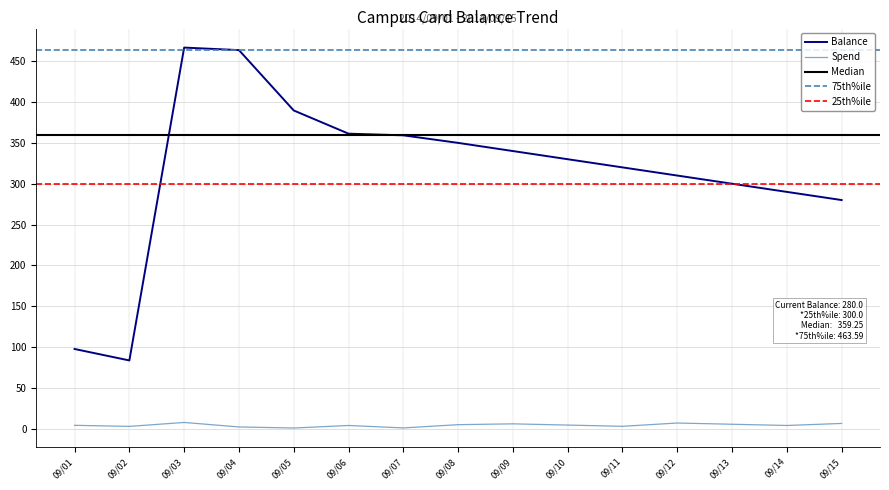

True or false: Balance and Spend cross at least once.

False